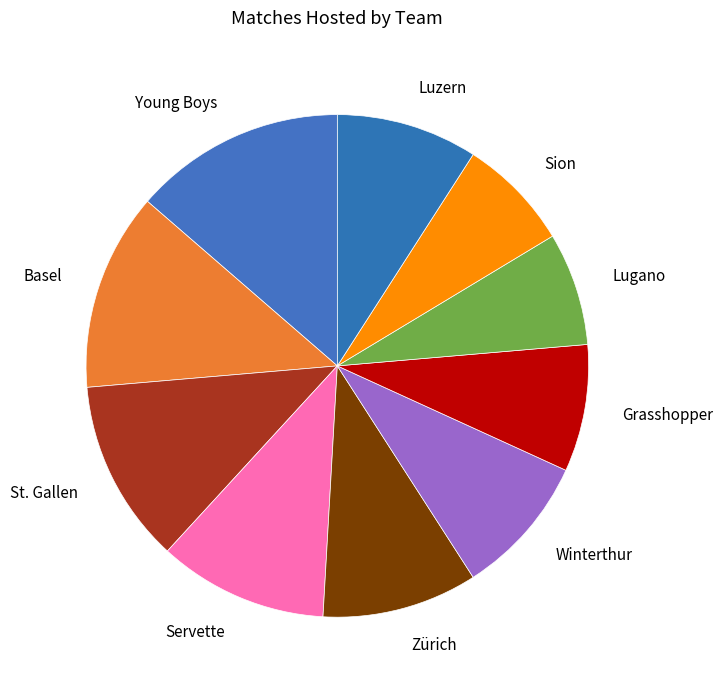

Combined, do Lugano and Sion account for over 50%?

No